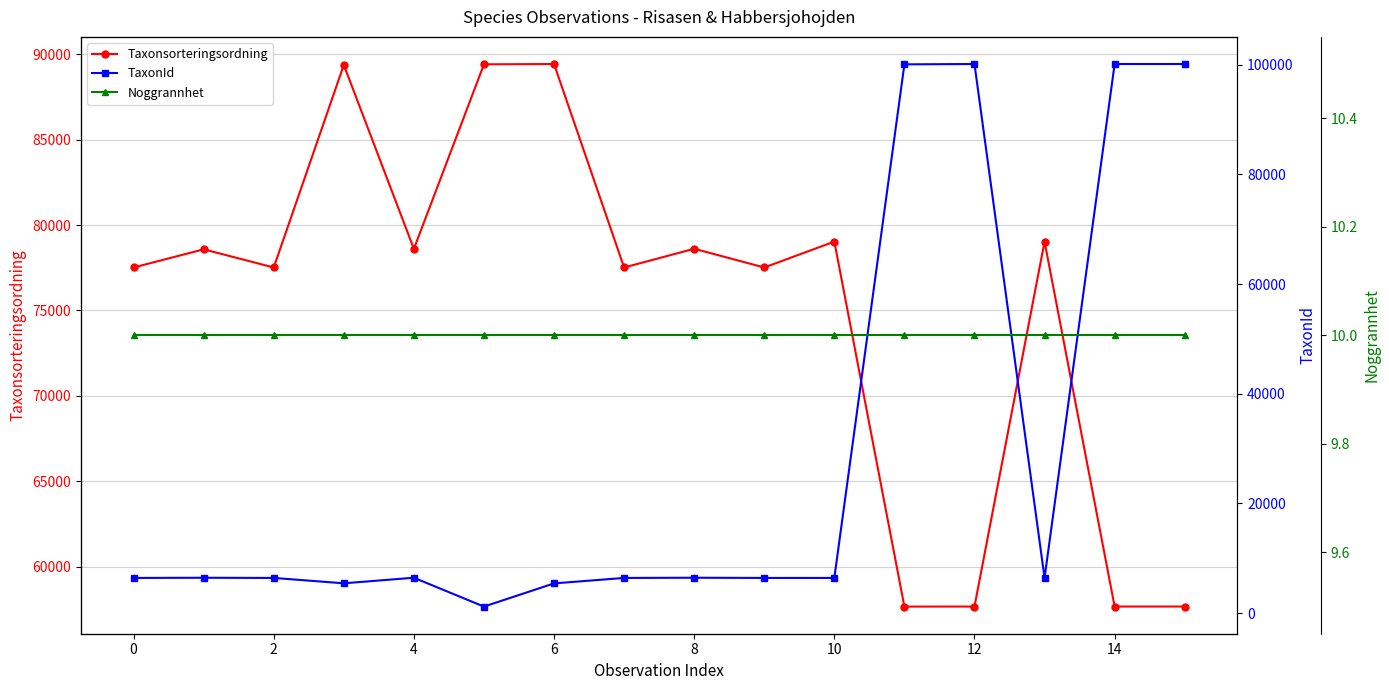

Rank the series by their average value, from lowest to highest.

Noggrannhet, TaxonId, Taxonsorteringsordning